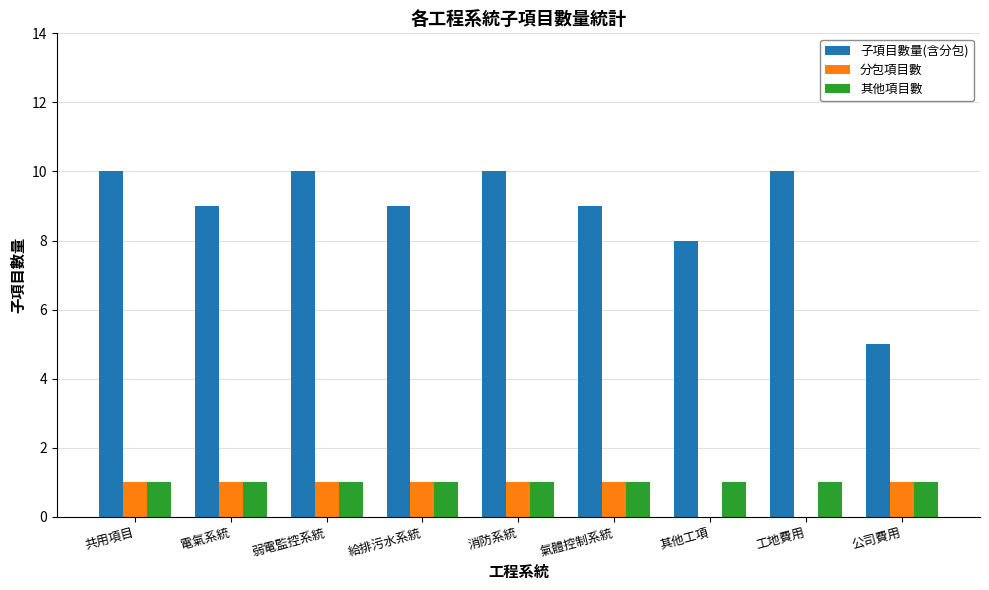

What is the maximum value shown in the chart?

10